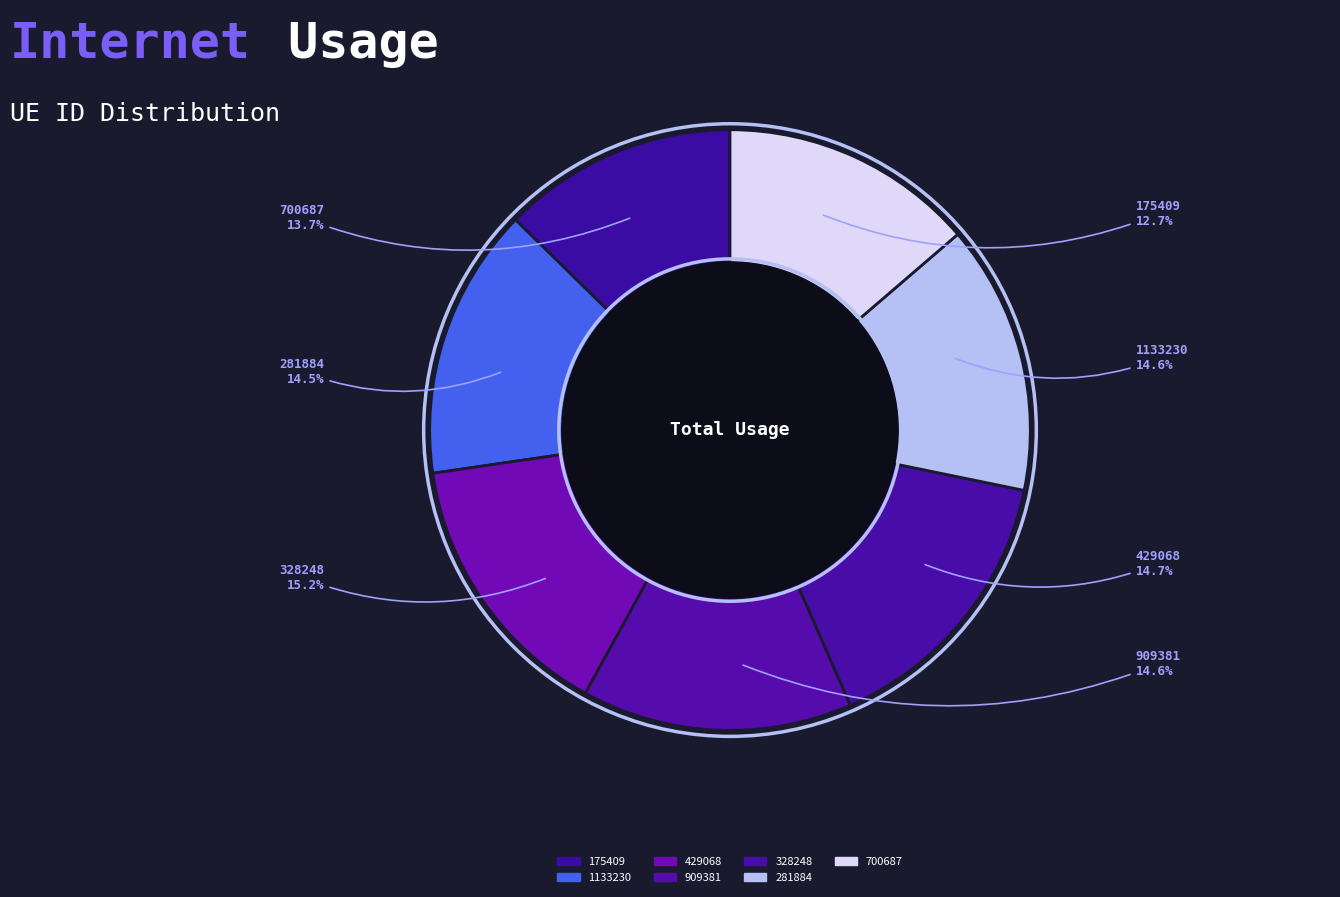

Count the number of slices in the pie.

7